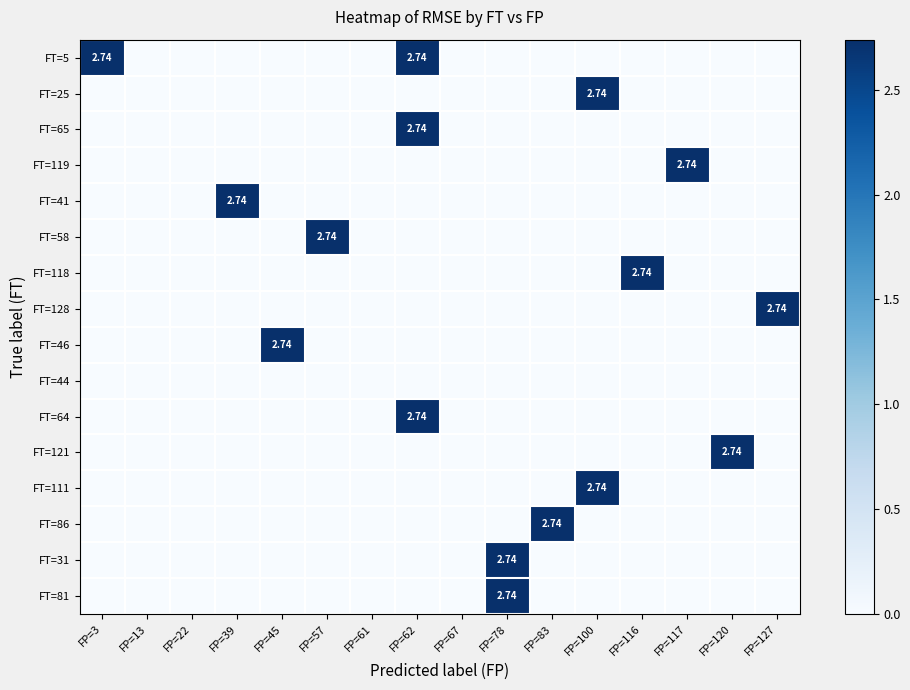

Is it true that FT=118 equals -1.2 at FP=45?

False